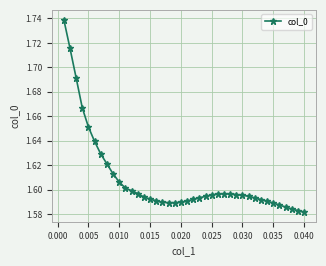

Count the values in the range 1 to 2.

40